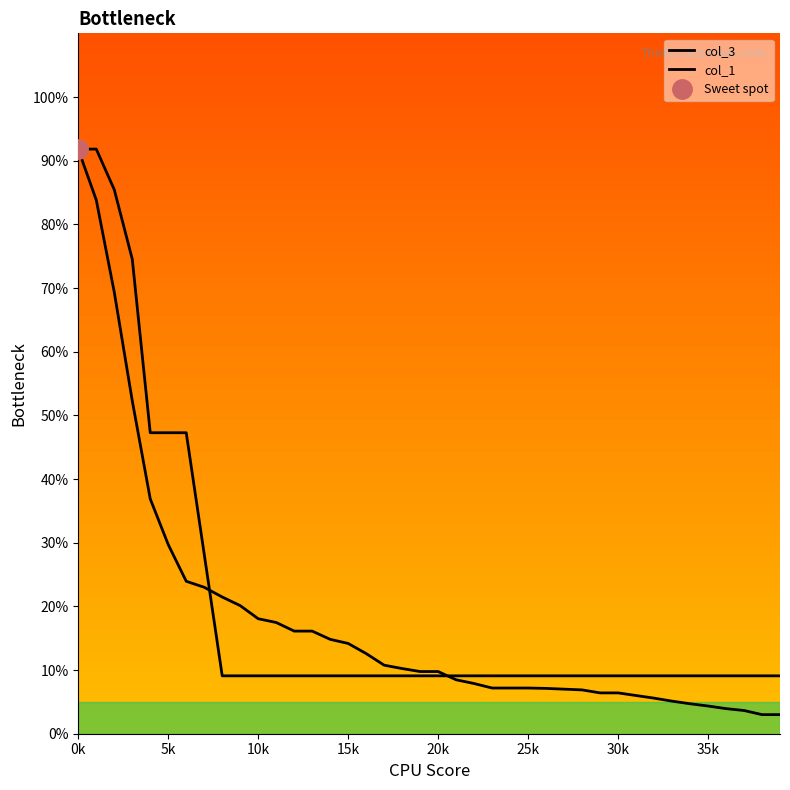

What is the difference between the second highest and second lowest values in the col_3 series?

80.8